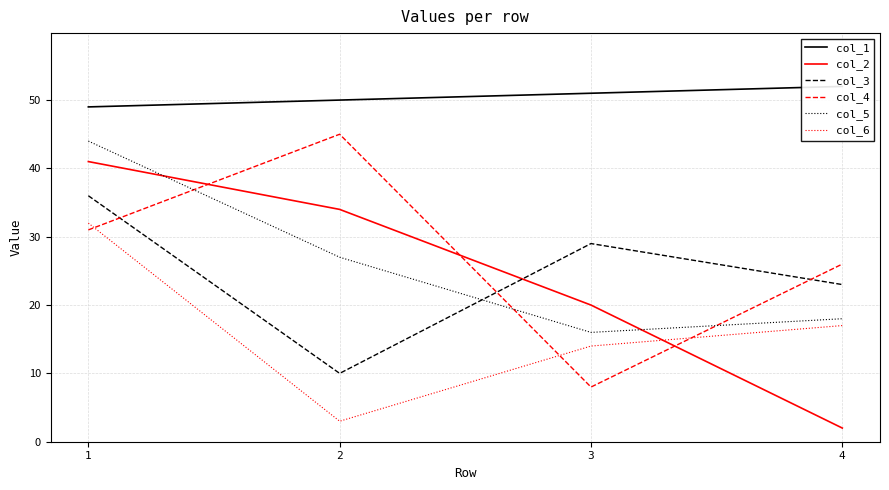

At which label does col_2 reach its peak?

1